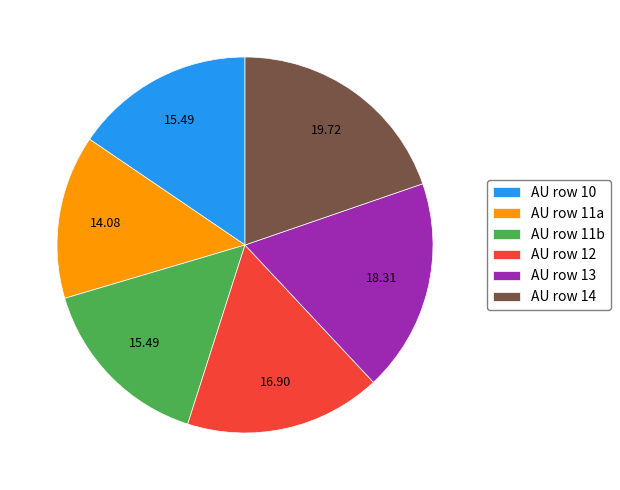

How many slices are in this pie chart?

6